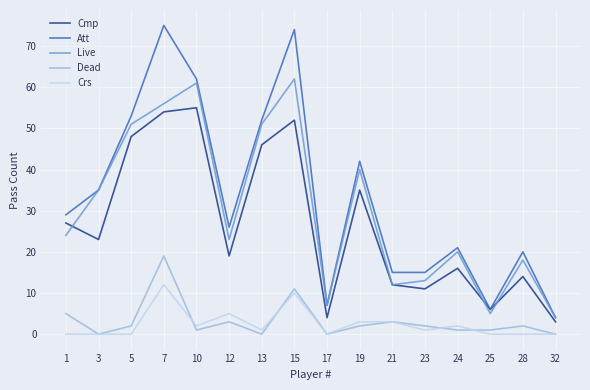

True or false: Att and Crs intersect in this chart.

False